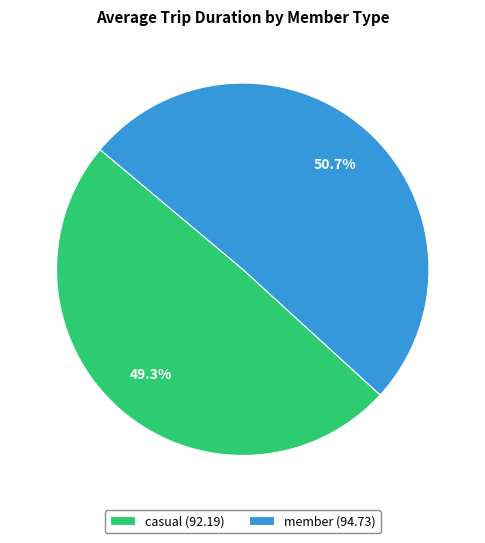

To the nearest percent, what is the average slice percentage?

50%